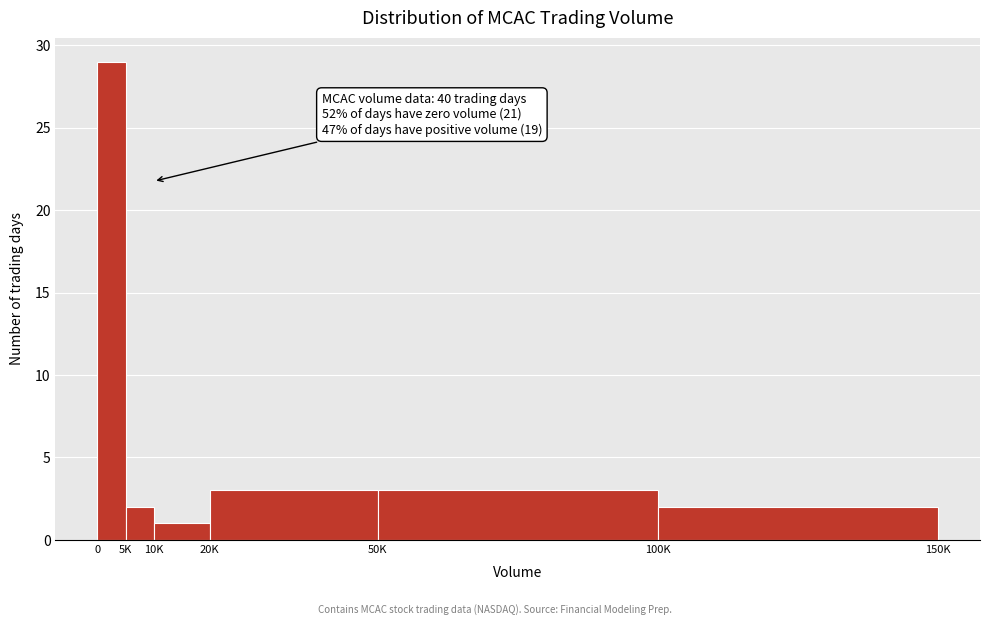

Reading left to right, list all the values displayed in this chart.

29	2	1	3	3	2